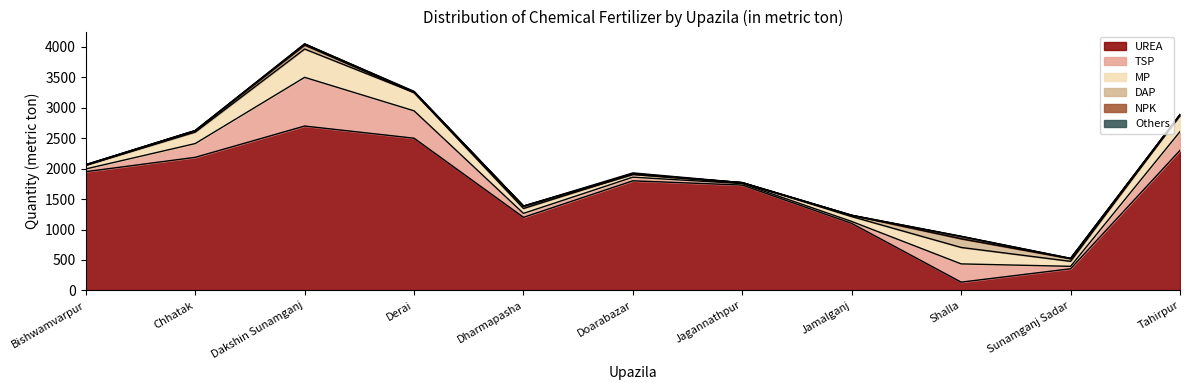

True or false: NPK has more than 0 interior local peaks.

True